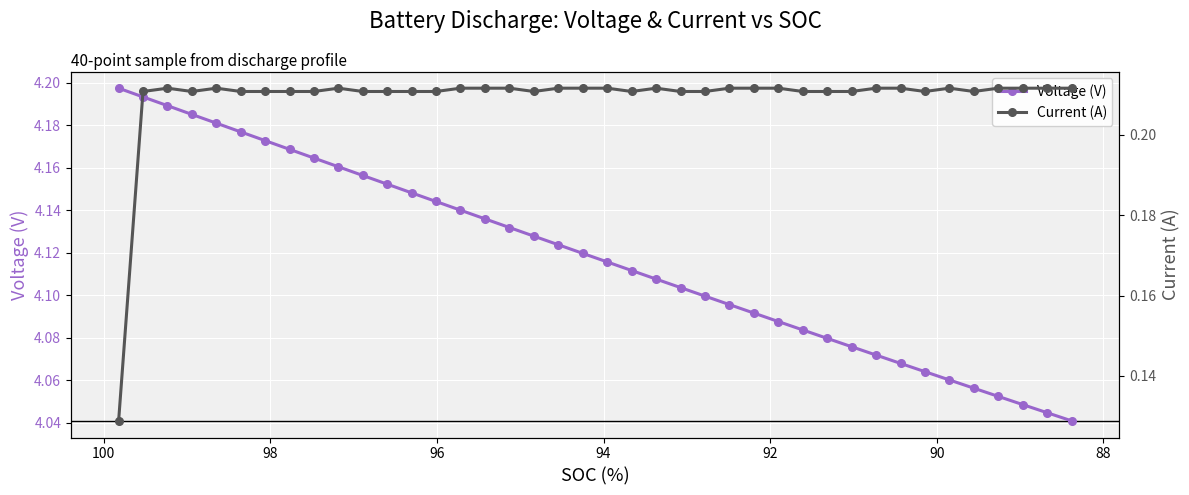

True or false: Current (A) and Voltage (V) cross at least once.

False